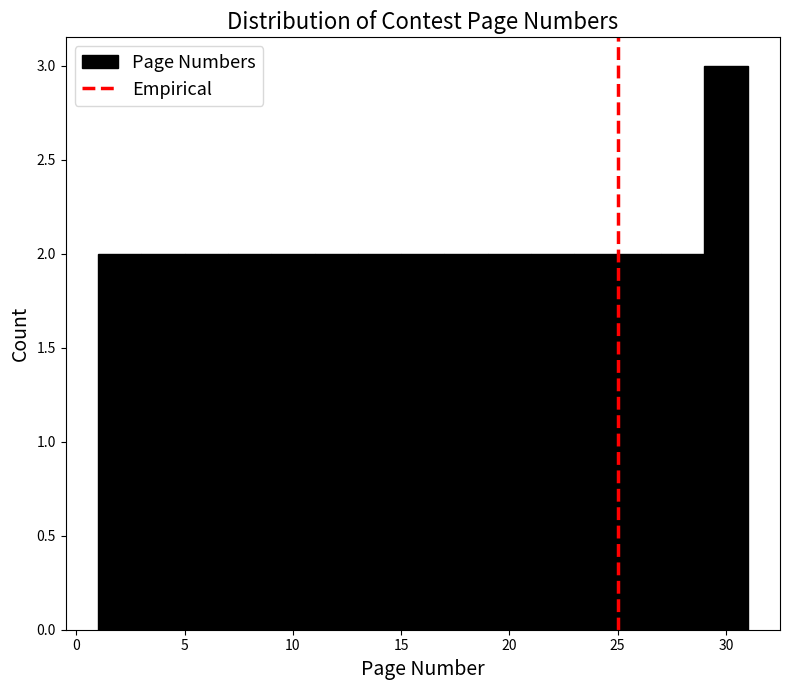

Reading left to right, transcribe this chart: for each bar, give the range it covers on the x-axis and its height. The values are not printed on the chart, so give them approximately, as read against the axis.

1 to 3: 2
3 to 5: 2
5 to 7: 2
7 to 9: 2
9 to 11: 2
11 to 13: 2
13 to 15: 2
15 to 17: 2
17 to 19: 2
19 to 21: 2
21 to 23: 2
23 to 25: 2
25 to 27: 2
27 to 29: 2
29 to 31: 3